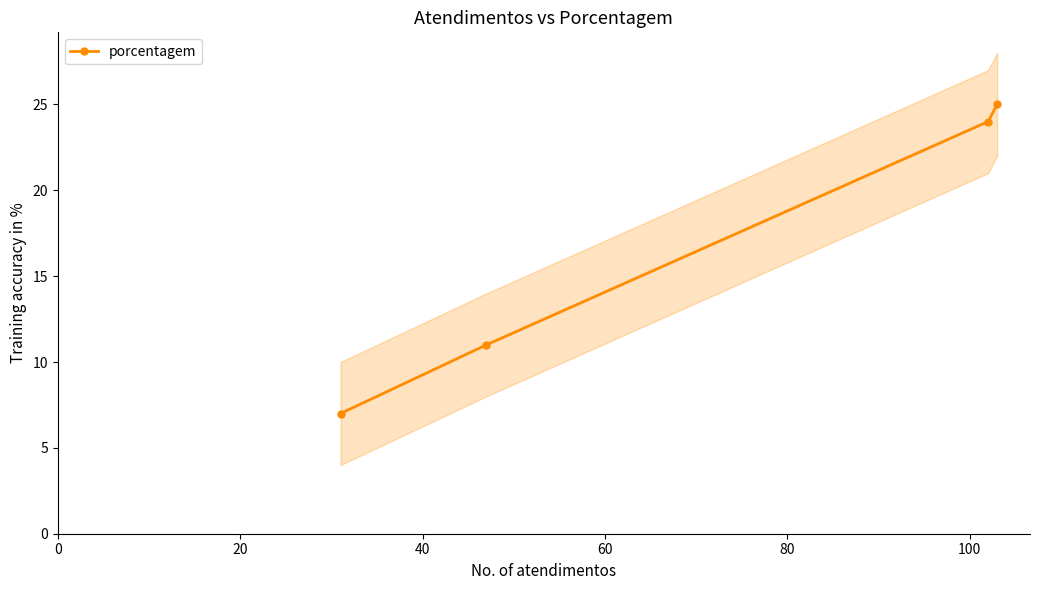

What is the value of the porcentagem point at the 1st from the left?

7